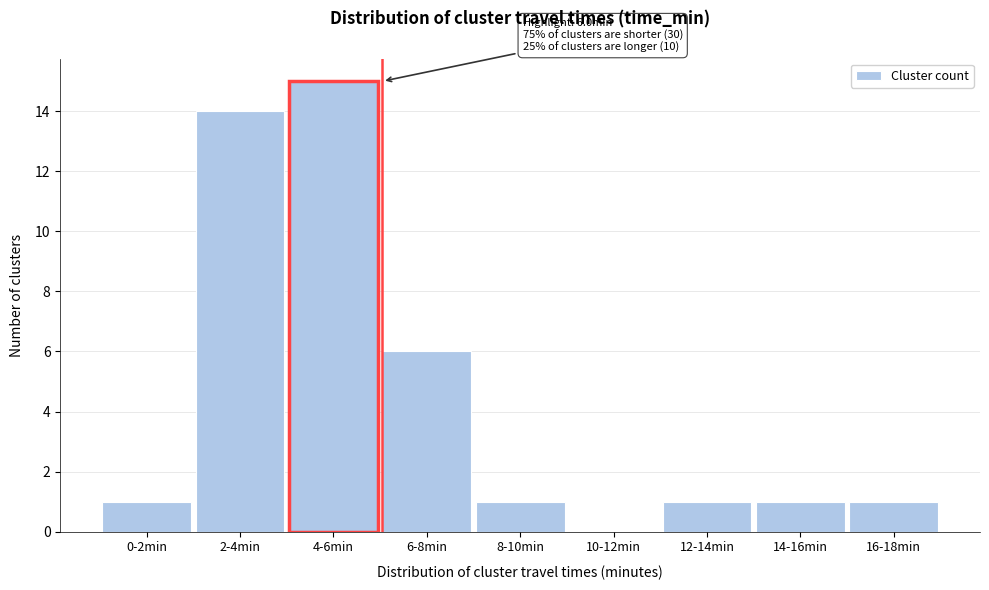

Reading left to right, extract all data points from this chart.

0-2min=1	2-4min=14	4-6min=15	6-8min=6	8-10min=1	10-12min=0	12-14min=1	14-16min=1	16-18min=1